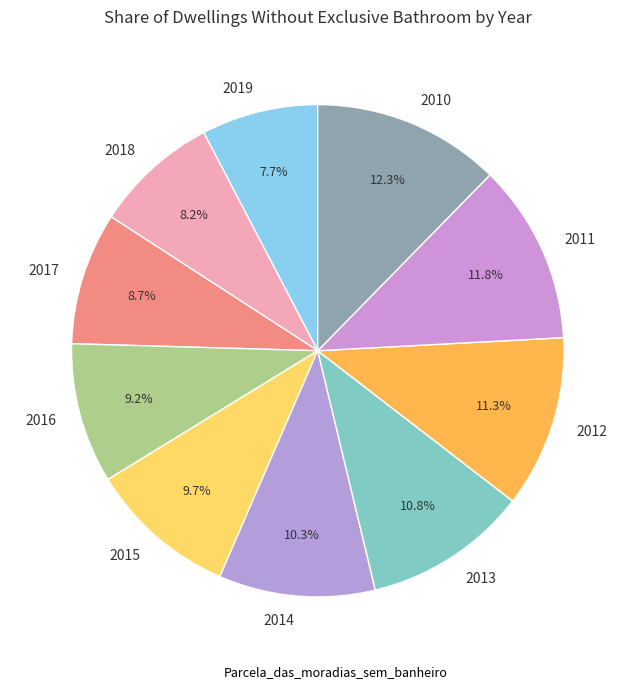

Does 2019 account for over 50% of the chart?

No